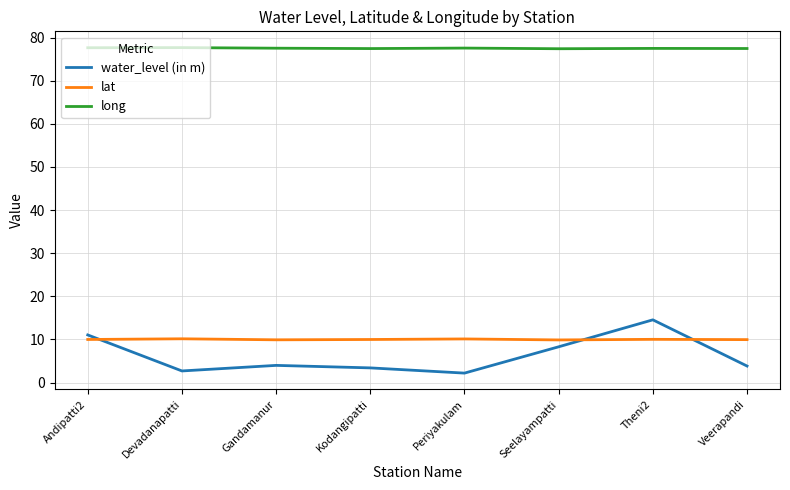

Which series has the widest spread of values?

water_level (in m)